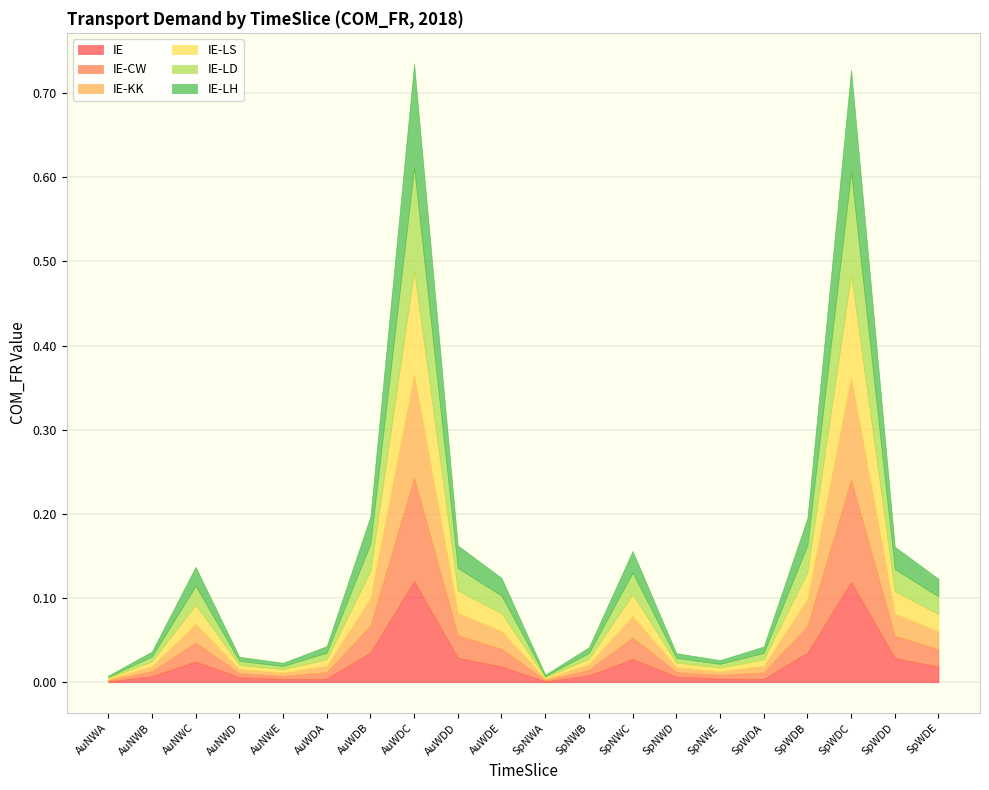

Reading left to right, what are all the values shown in this chart?

IE: 0.0	0.0	0.0	0.0	0.0	0.0	0.0	0.1	0.0	0.0	0.0	0.0	0.0	0.0	0.0	0.0	0.0	0.1	0.0	0.0
IE-CW: 0.0	0.0	0.0	0.0	0.0	0.0	0.0	0.1	0.0	0.0	0.0	0.0	0.0	0.0	0.0	0.0	0.0	0.1	0.0	0.0
IE-KK: 0.0	0.0	0.0	0.0	0.0	0.0	0.0	0.1	0.0	0.0	0.0	0.0	0.0	0.0	0.0	0.0	0.0	0.1	0.0	0.0
IE-LS: 0.0	0.0	0.0	0.0	0.0	0.0	0.0	0.1	0.0	0.0	0.0	0.0	0.0	0.0	0.0	0.0	0.0	0.1	0.0	0.0
IE-LD: 0.0	0.0	0.0	0.0	0.0	0.0	0.0	0.1	0.0	0.0	0.0	0.0	0.0	0.0	0.0	0.0	0.0	0.1	0.0	0.0
IE-LH: 0.0	0.0	0.0	0.0	0.0	0.0	0.0	0.1	0.0	0.0	0.0	0.0	0.0	0.0	0.0	0.0	0.0	0.1	0.0	0.0